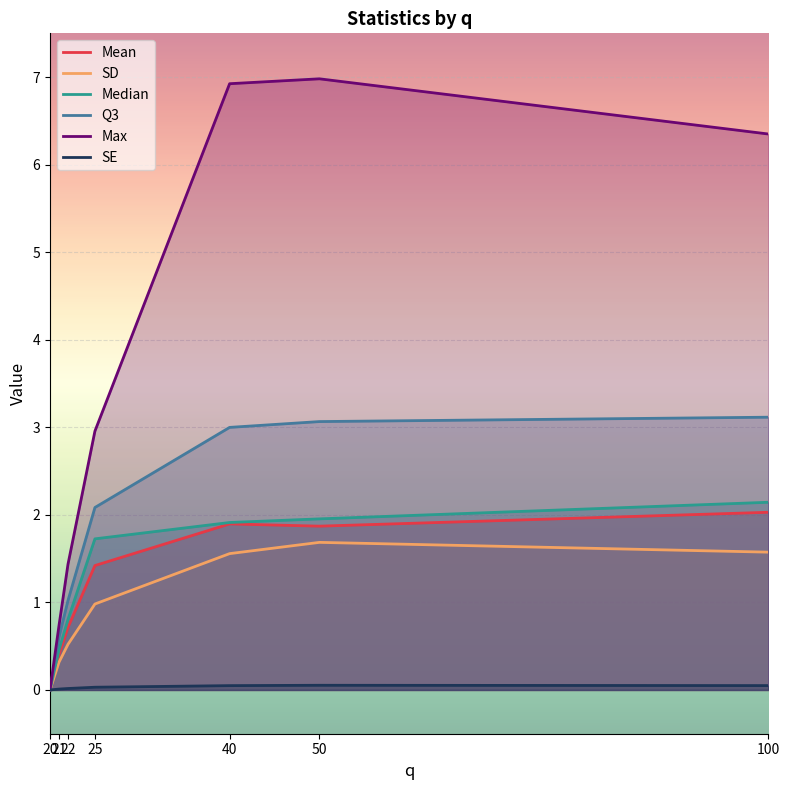

What is the sum of the Median values at 20 and 50?

2.0